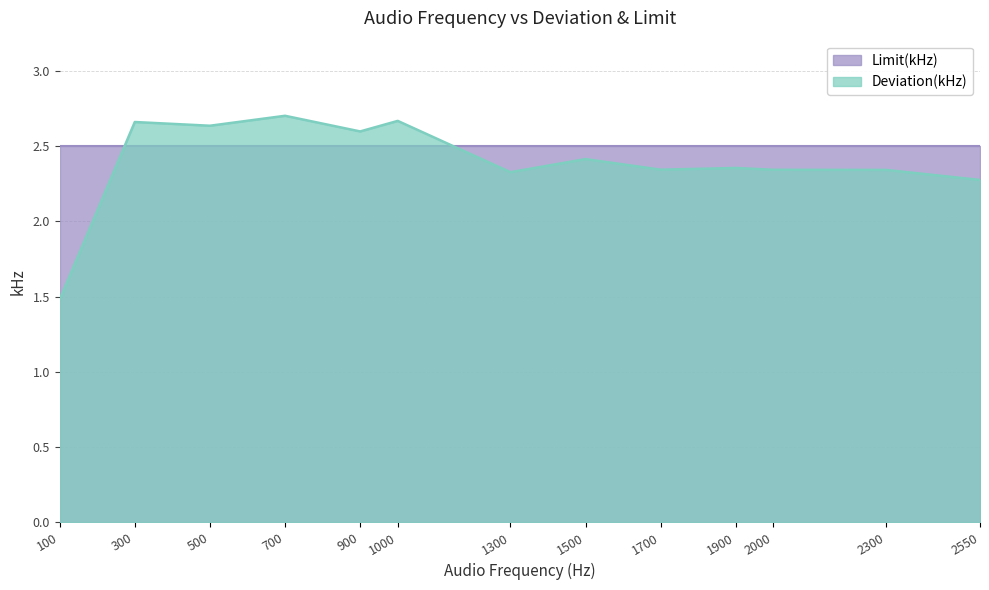

Rank the categories by value from lowest to highest.

100, 2550, 1300, 2300, 2000, 1700, 1900, 1500, 900, 500, 300, 1000, 700